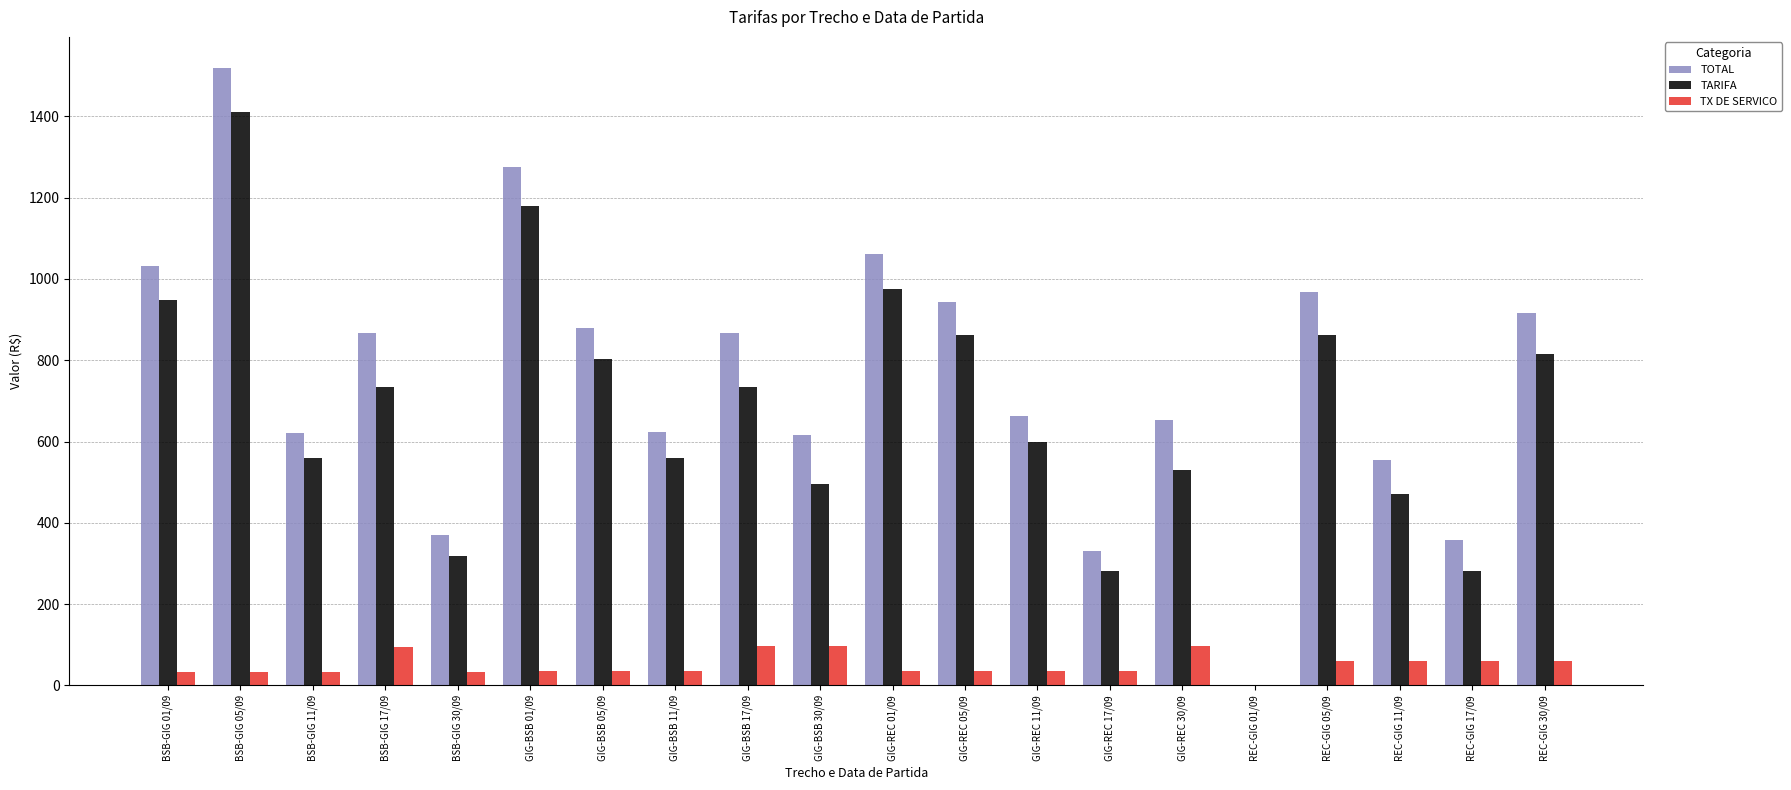

How many values in TOTAL are above zero?

19